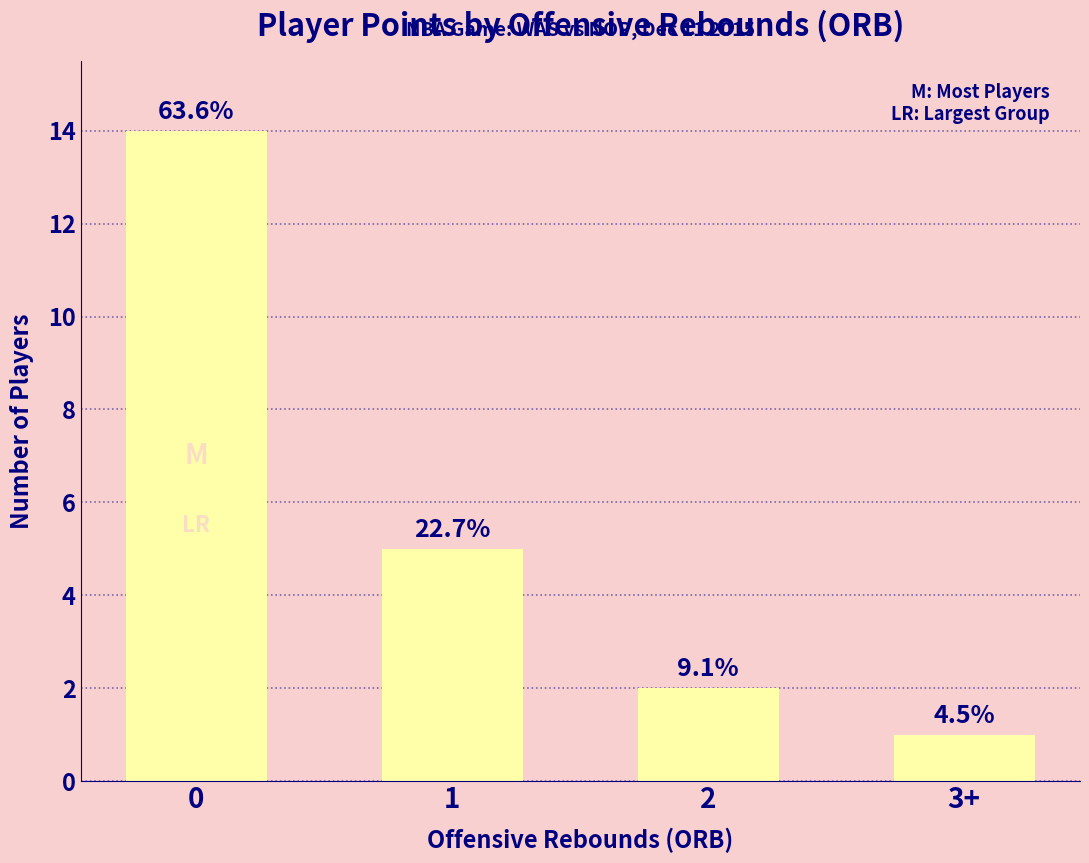

Does the chart contain any negative values?

No